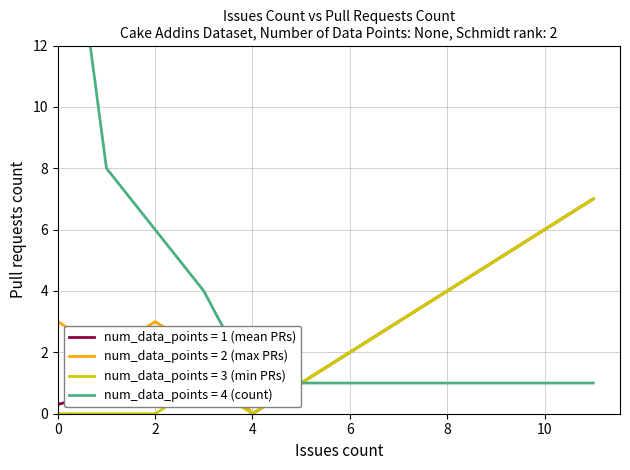

The Pull requests count series shows -5 at 37. True or false?

False